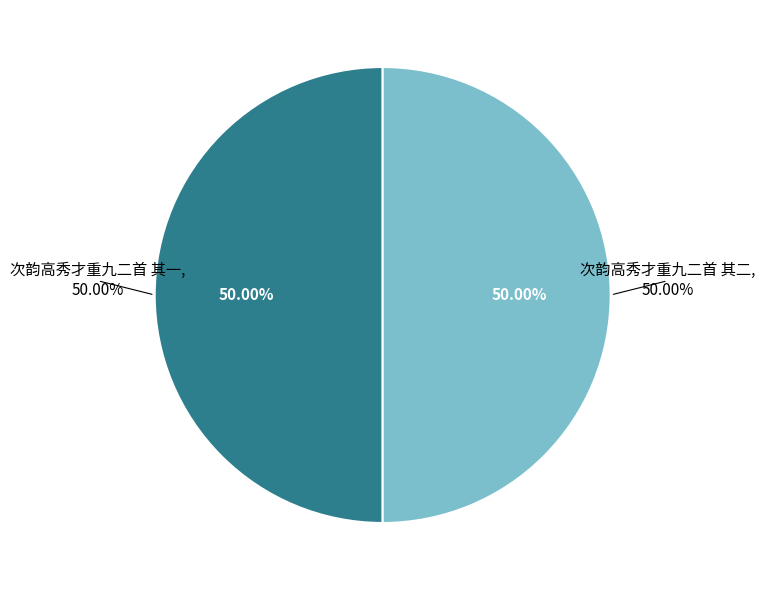

What percentage is the 次韵高秀才重九二首 其一 slice, to the nearest percent?

50%